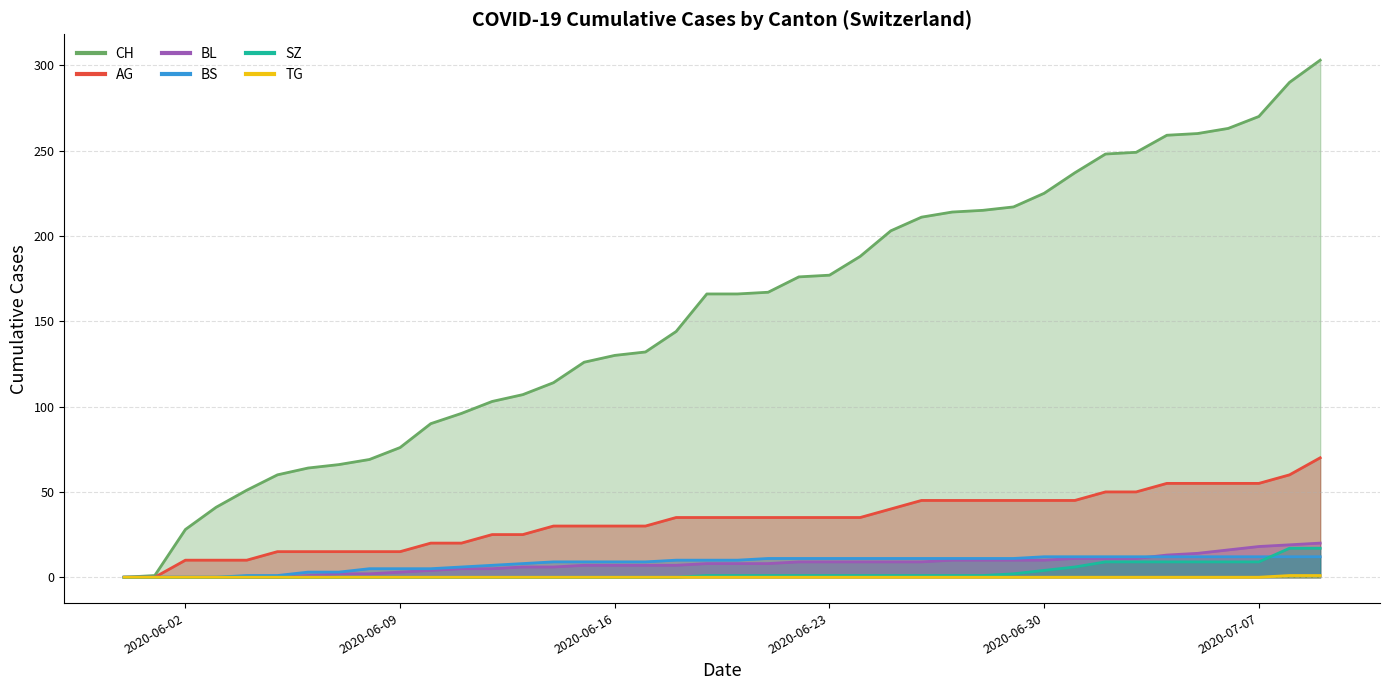

The SZ series shows 0 at 2020-06-16. True or false?

True